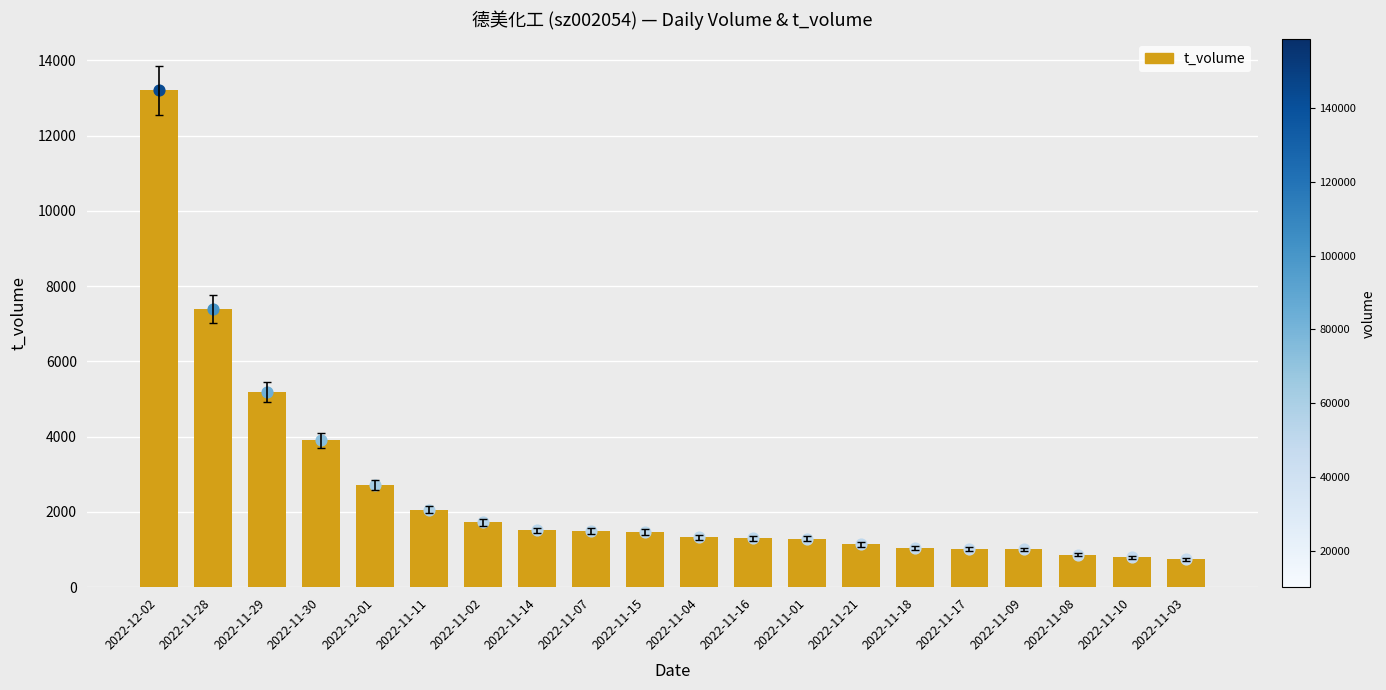

Between 2022-11-18 and 2022-11-15, which is larger?

2022-11-15